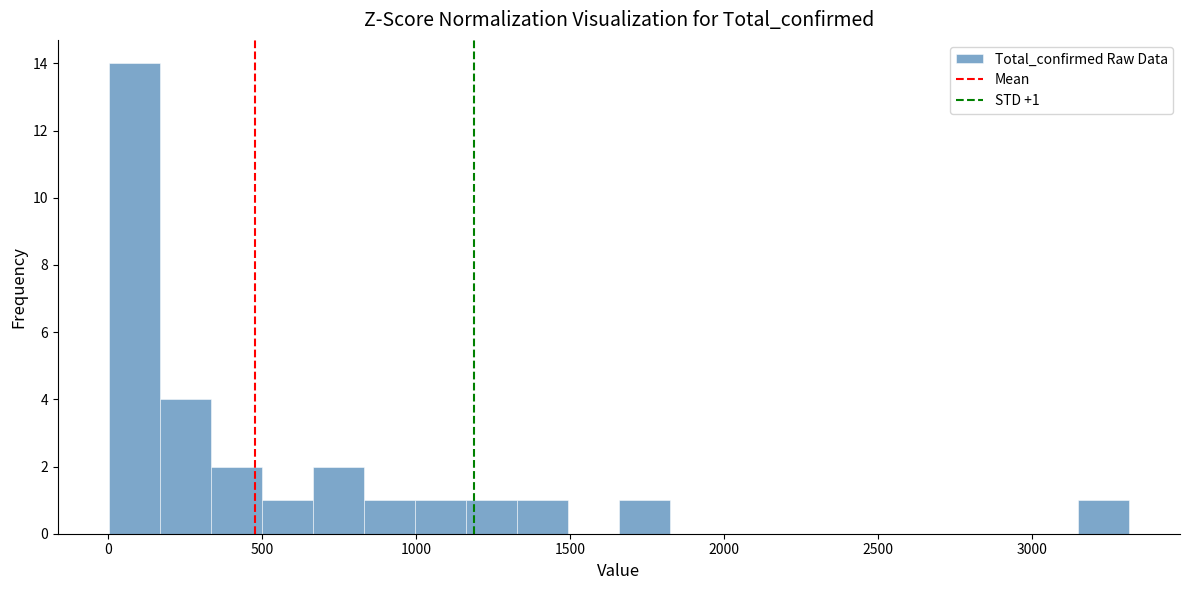

Around what value on the x-axis is the tallest bar? Give the approximate position of its centre, as read against the axis.

100